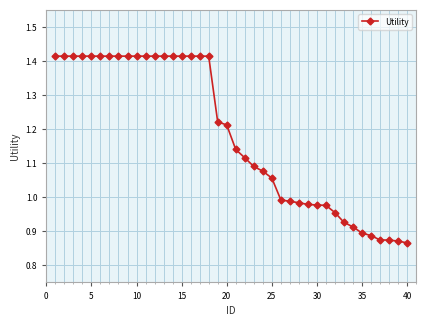

What is the difference between the maximum and minimum values?

0.5